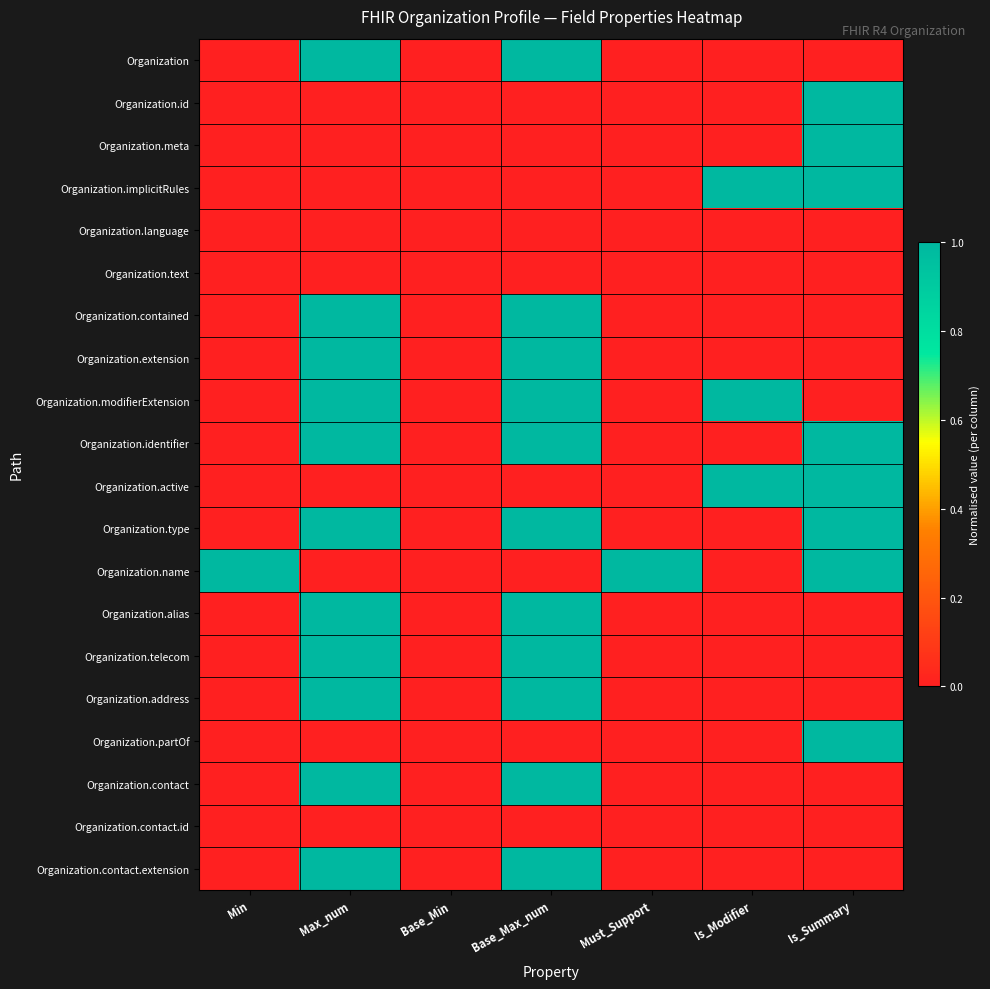

Reading left to right, extract all data points from this chart.

Organization: Min=0	Max_num=1	Base_Min=0	Base_Max_num=1	Must_Support=0	Is_Modifier=0	Is_Summary=0
Organization.id: Min=0	Max_num=0	Base_Min=0	Base_Max_num=0	Must_Support=0	Is_Modifier=0	Is_Summary=1
Organization.meta: Min=0	Max_num=0	Base_Min=0	Base_Max_num=0	Must_Support=0	Is_Modifier=0	Is_Summary=1
Organization.implicitRules: Min=0	Max_num=0	Base_Min=0	Base_Max_num=0	Must_Support=0	Is_Modifier=1	Is_Summary=1
Organization.language: Min=0	Max_num=0	Base_Min=0	Base_Max_num=0	Must_Support=0	Is_Modifier=0	Is_Summary=0
Organization.text: Min=0	Max_num=0	Base_Min=0	Base_Max_num=0	Must_Support=0	Is_Modifier=0	Is_Summary=0
Organization.contained: Min=0	Max_num=1	Base_Min=0	Base_Max_num=1	Must_Support=0	Is_Modifier=0	Is_Summary=0
Organization.extension: Min=0	Max_num=1	Base_Min=0	Base_Max_num=1	Must_Support=0	Is_Modifier=0	Is_Summary=0
Organization.modifierExtension: Min=0	Max_num=1	Base_Min=0	Base_Max_num=1	Must_Support=0	Is_Modifier=1	Is_Summary=0
Organization.identifier: Min=0	Max_num=1	Base_Min=0	Base_Max_num=1	Must_Support=0	Is_Modifier=0	Is_Summary=1
Organization.active: Min=0	Max_num=0	Base_Min=0	Base_Max_num=0	Must_Support=0	Is_Modifier=1	Is_Summary=1
Organization.type: Min=0	Max_num=1	Base_Min=0	Base_Max_num=1	Must_Support=0	Is_Modifier=0	Is_Summary=1
Organization.name: Min=1	Max_num=0	Base_Min=0	Base_Max_num=0	Must_Support=1	Is_Modifier=0	Is_Summary=1
Organization.alias: Min=0	Max_num=1	Base_Min=0	Base_Max_num=1	Must_Support=0	Is_Modifier=0	Is_Summary=0
Organization.telecom: Min=0	Max_num=1	Base_Min=0	Base_Max_num=1	Must_Support=0	Is_Modifier=0	Is_Summary=0
Organization.address: Min=0	Max_num=1	Base_Min=0	Base_Max_num=1	Must_Support=0	Is_Modifier=0	Is_Summary=0
Organization.partOf: Min=0	Max_num=0	Base_Min=0	Base_Max_num=0	Must_Support=0	Is_Modifier=0	Is_Summary=1
Organization.contact: Min=0	Max_num=1	Base_Min=0	Base_Max_num=1	Must_Support=0	Is_Modifier=0	Is_Summary=0
Organization.contact.id: Min=0	Max_num=0	Base_Min=0	Base_Max_num=0	Must_Support=0	Is_Modifier=0	Is_Summary=0
Organization.contact.extension: Min=0	Max_num=1	Base_Min=0	Base_Max_num=1	Must_Support=0	Is_Modifier=0	Is_Summary=0